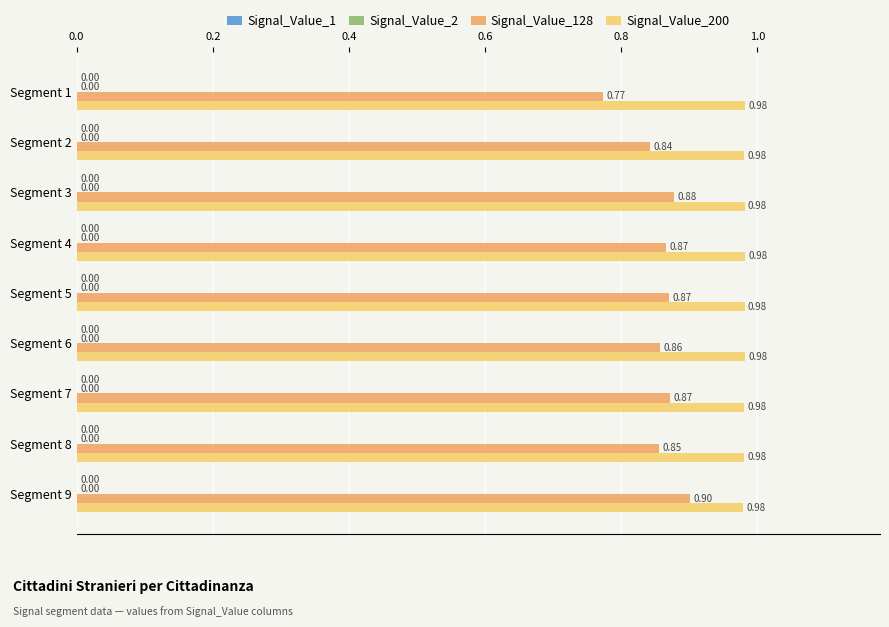

What is the total value across all series at Segment 5?

1.9